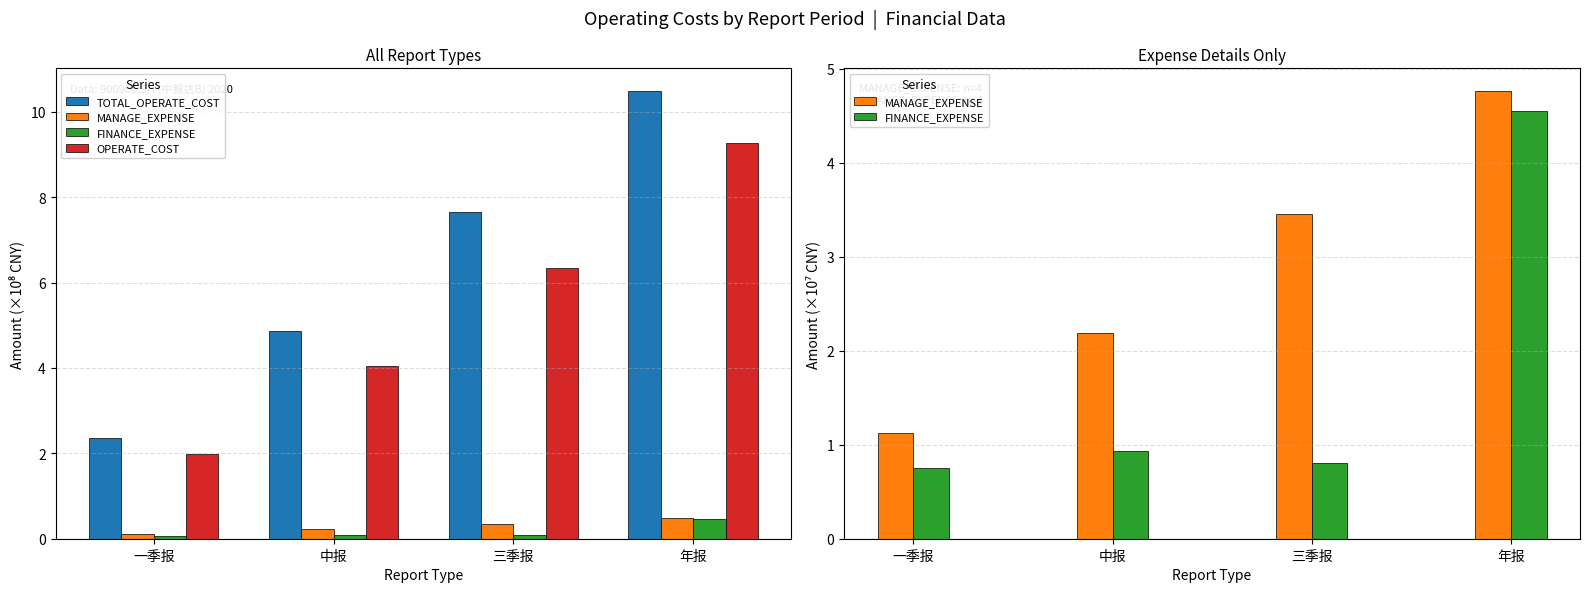

List the labels in order of FINANCE_EXPENSE value, largest first.

年报, 中报, 三季报, 一季报